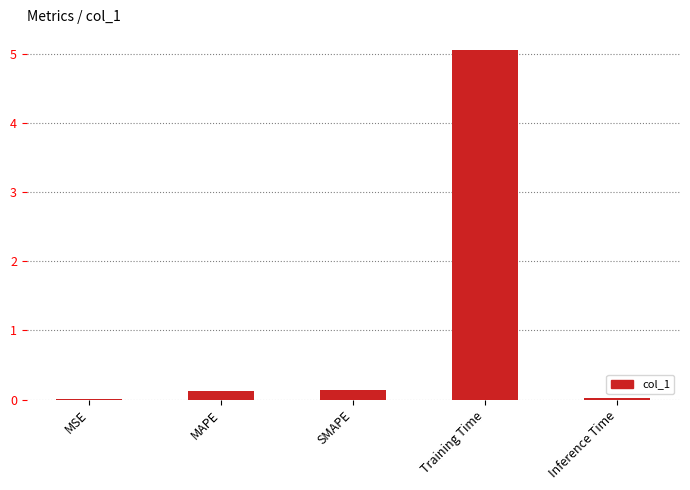

What is the sum of all values?

5.3